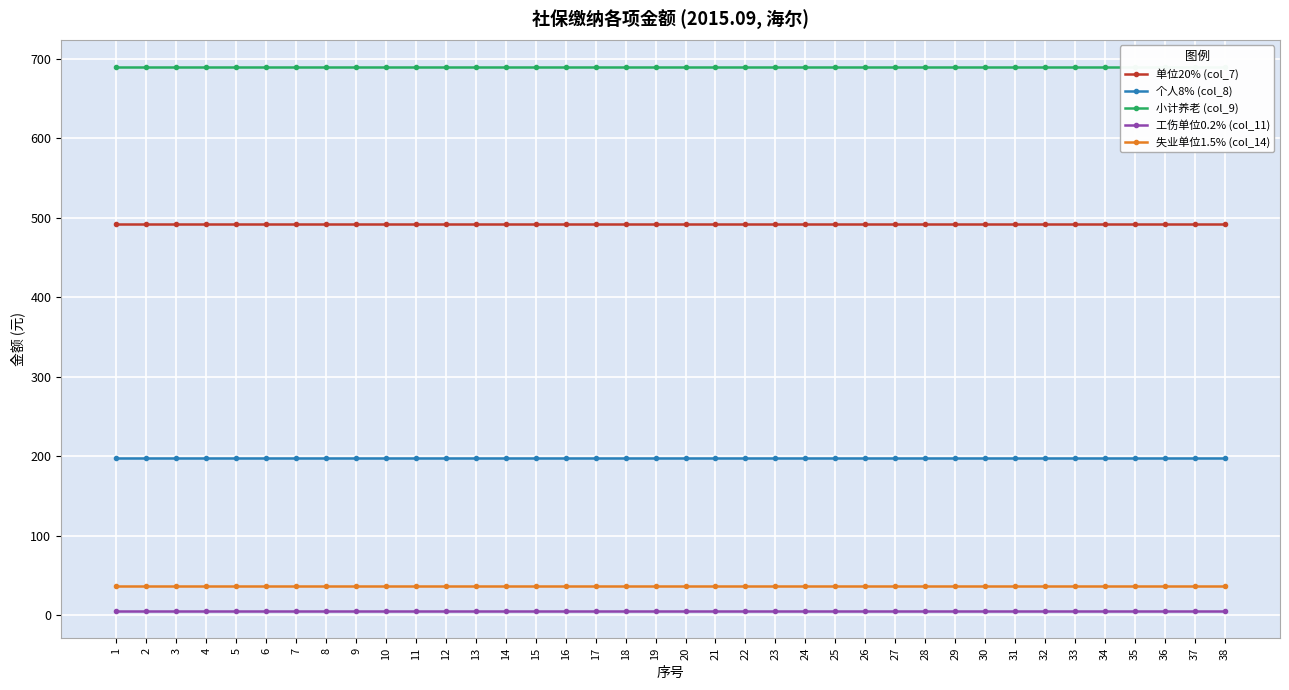

True or false: 单位20% (col_7) has a value of 655.4 at 8.

False